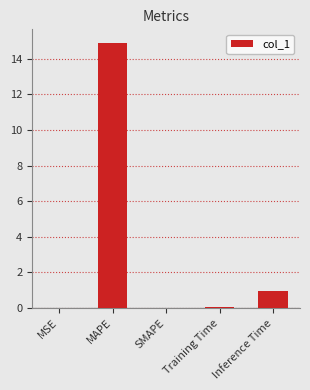

What is the sum of all values?

15.9